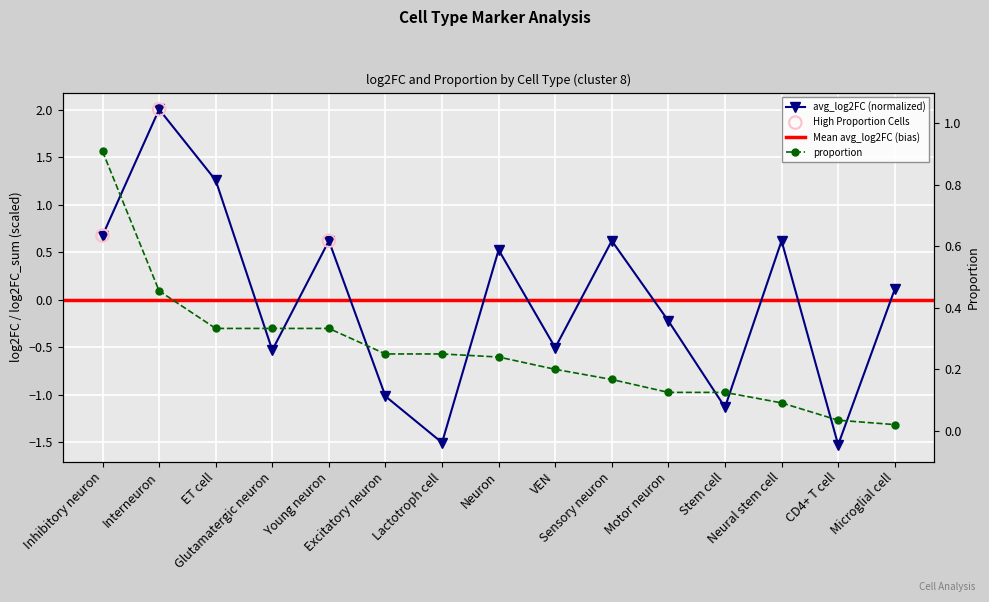

Which series has the widest spread of Y values?

avg_log2FC